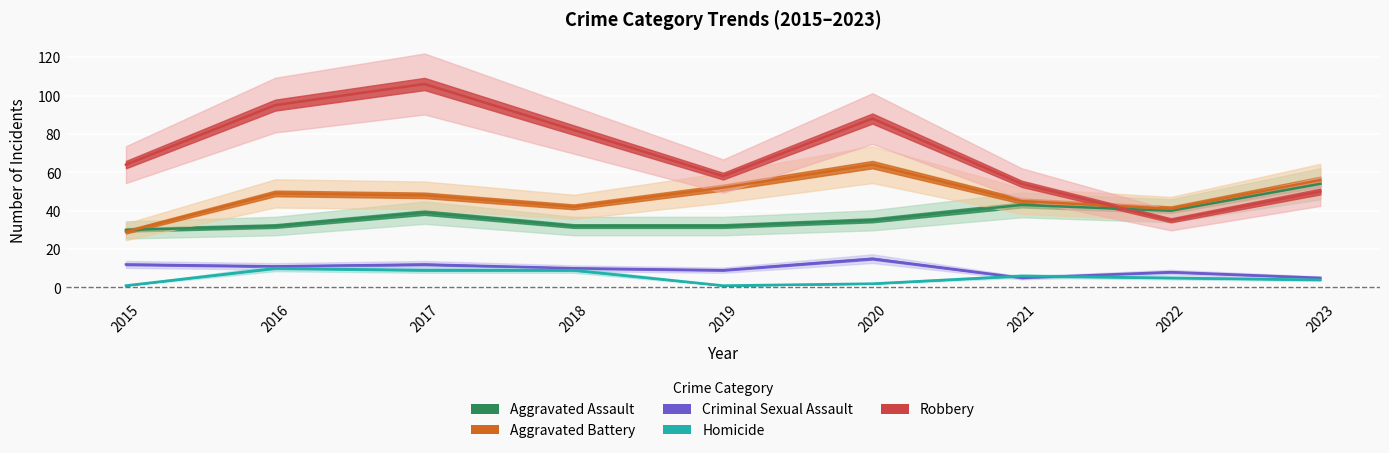

What are all the series names shown in the legend?

Aggravated Assault, Aggravated Battery, Criminal Sexual Assault, Homicide, Robbery